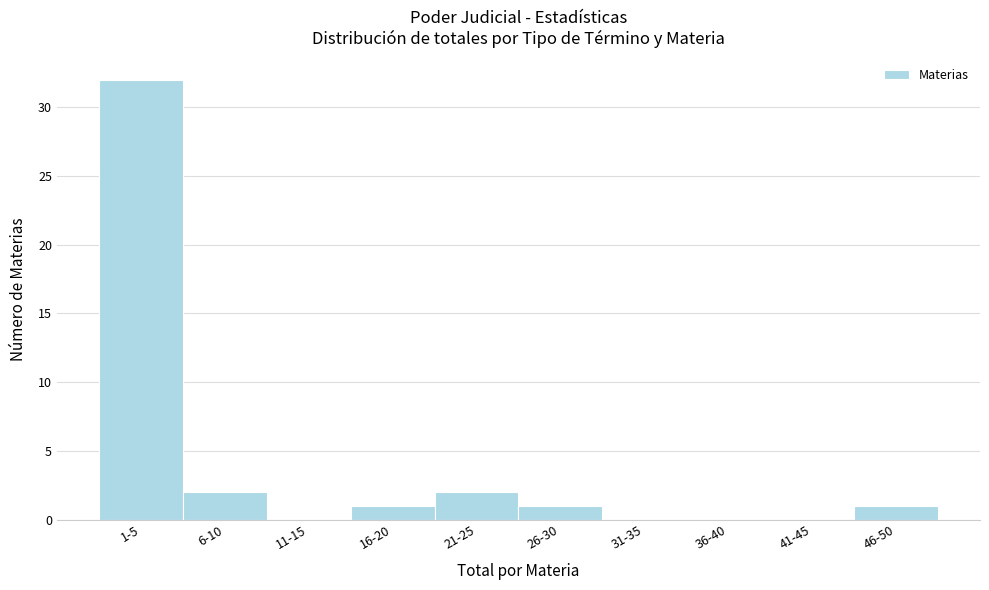

Reading left to right, transcribe all the data shown in this chart.

1-5=32	6-10=2	11-15=0	16-20=1	21-25=2	26-30=1	31-35=0	36-40=0	41-45=0	46-50=1